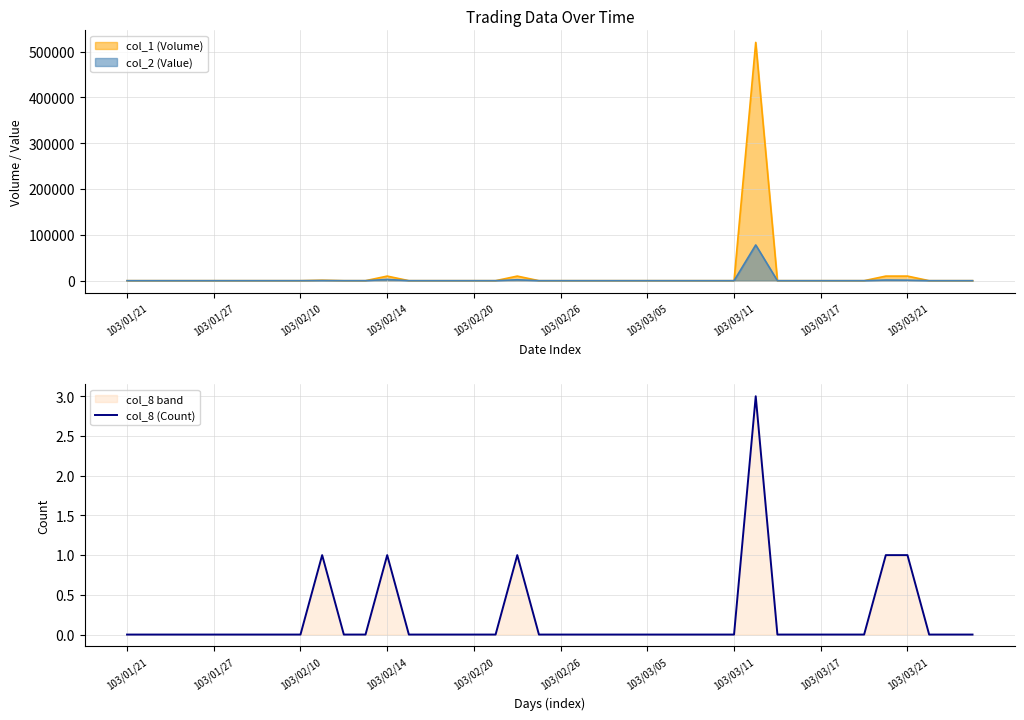

Reading right to left, transcribe all the data shown in this chart.

0	0	0	1	1	0	0	0	0	0	3	0	0	0	0	0	0	0	0	0	0	1	0	0	0	0	0	1	0	0	1	0	0	0	0	0	0	0	0	0